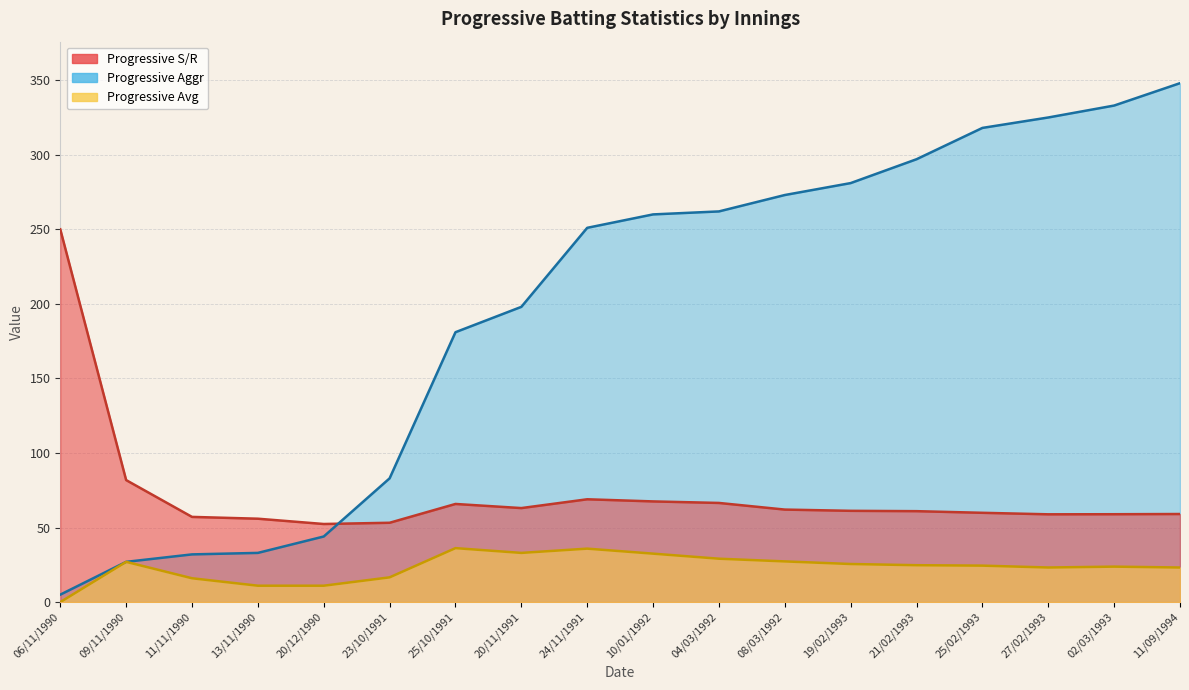

What is the lowest value of the Progressive Aggr series?

5.0